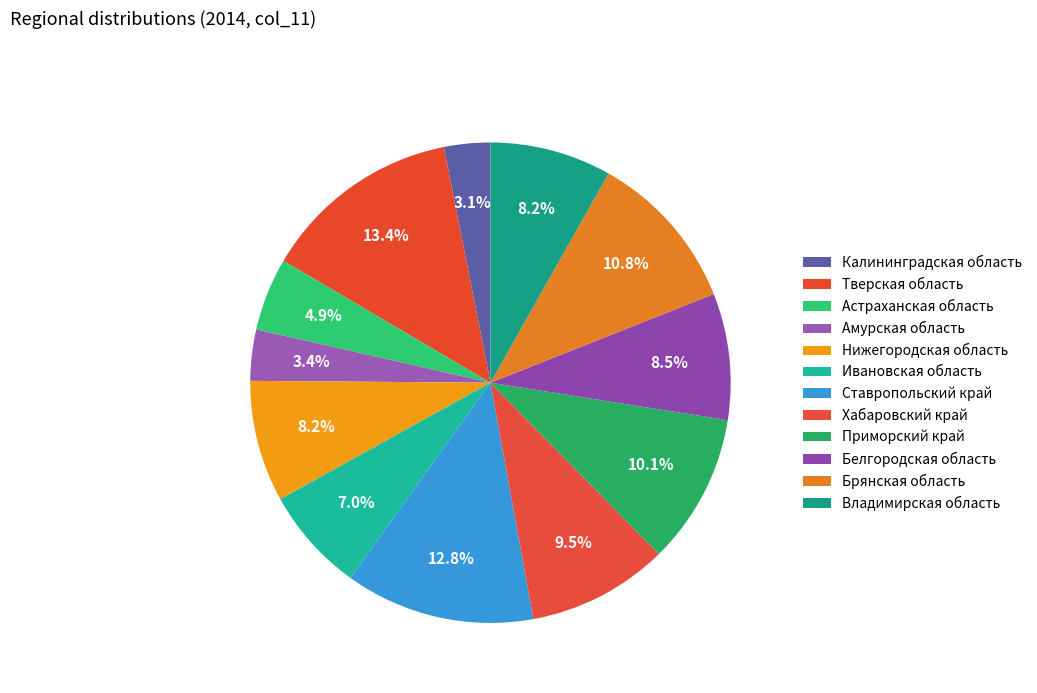

What is the largest slice in the pie chart?

Тверская область